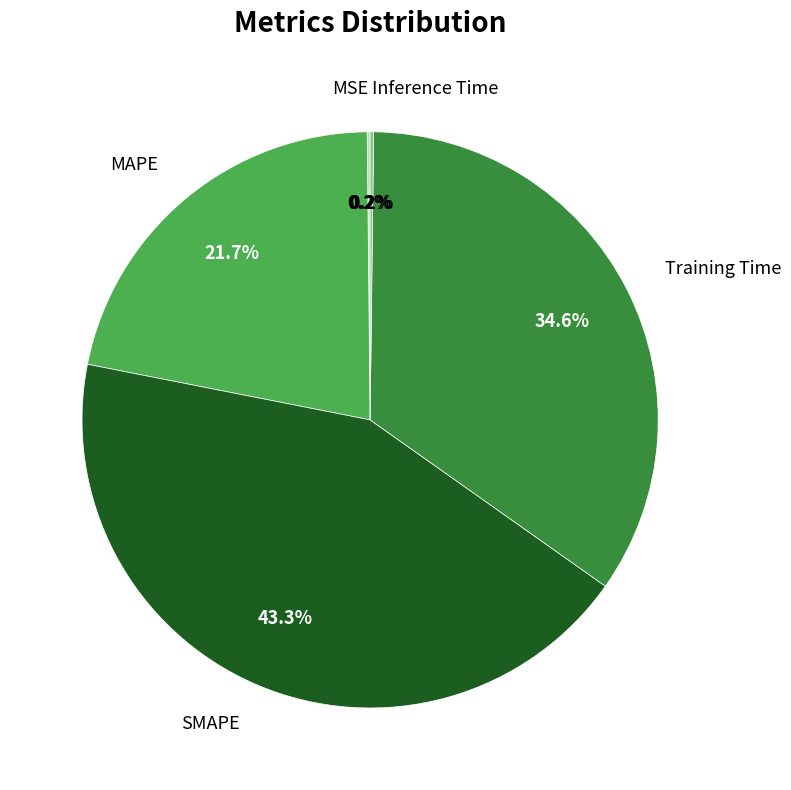

What percentage is NOT represented by SMAPE?

56.7%